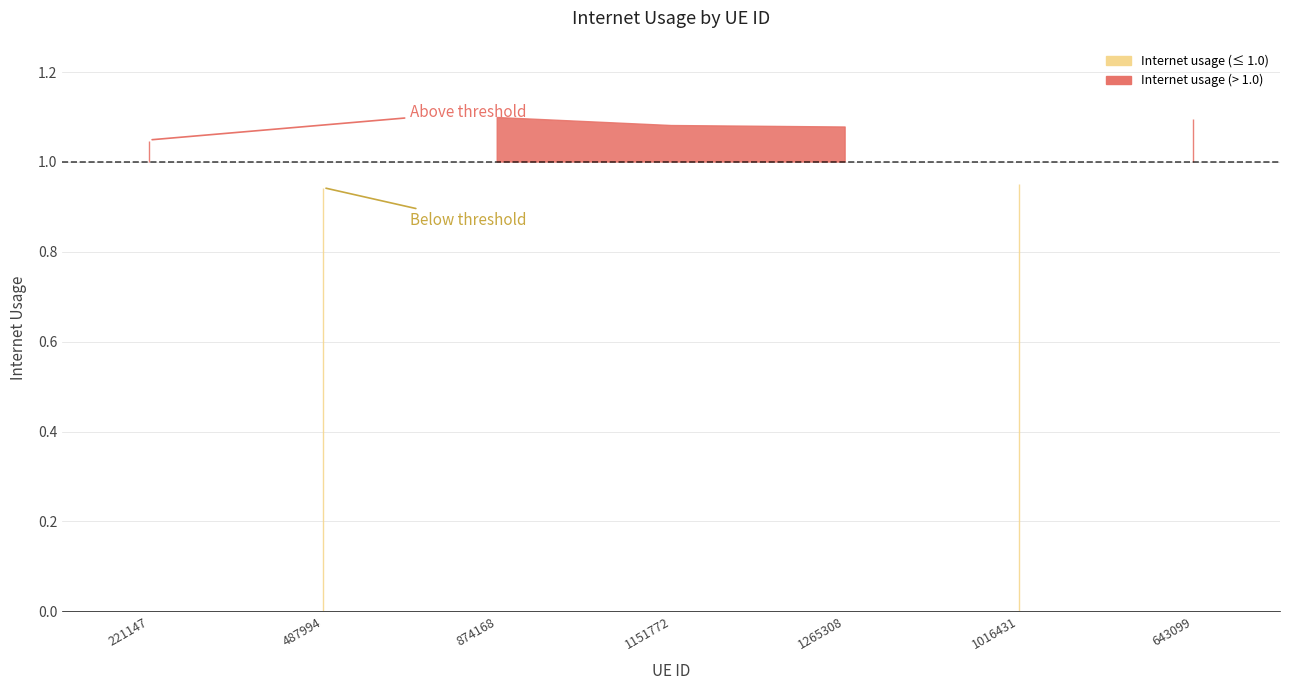

What is the label of the 7th point from the left?

643099